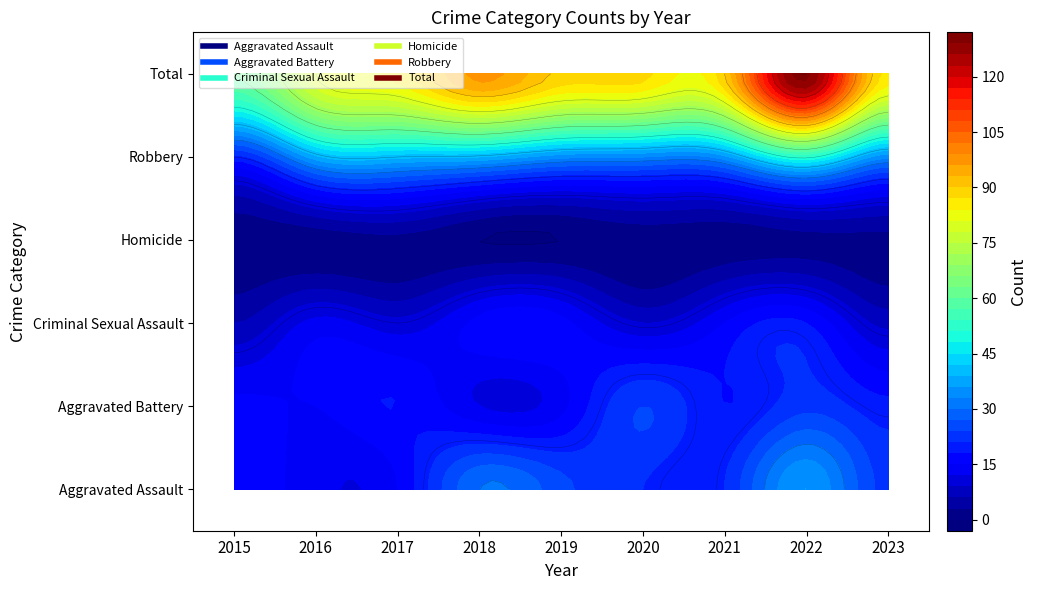

Reading right to left, list all the values displayed in this chart.

Aggravated Assault: 2023=23	2022=36	2021=21	2020=21	2019=25	2018=30	2017=15	2016=13	2015=17
Aggravated Battery: 2023=19	2022=23	2021=18	2020=24	2019=14	2018=12	2017=18	2016=15	2015=16
Criminal Sexual Assault: 2023=8	2022=18	2021=15	2020=9	2019=16	2018=16	2017=10	2016=13	2015=6
Homicide: 2023=2	2022=2	2021=1	2020=1	2019=0	2018=0	2017=2	2016=1	2015=1
Robbery: 2023=34	2022=51	2021=35	2020=33	2019=34	2018=39	2017=40	2016=38	2015=20
Total: 2023=86	2022=130	2021=90	2020=88	2019=89	2018=97	2017=85	2016=80	2015=60